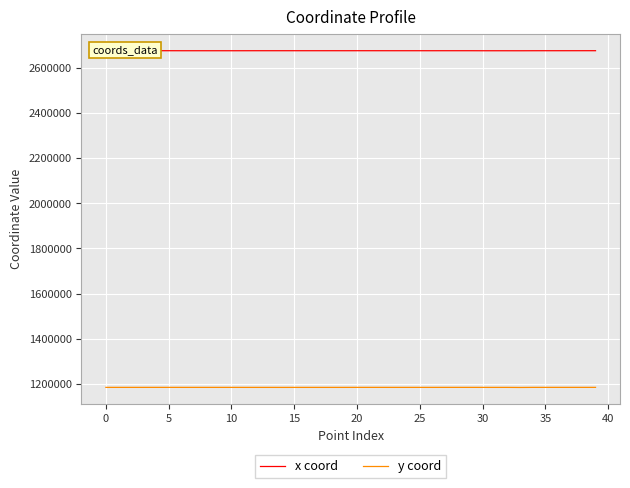

What is the sum of all y coord values?

47420197.8